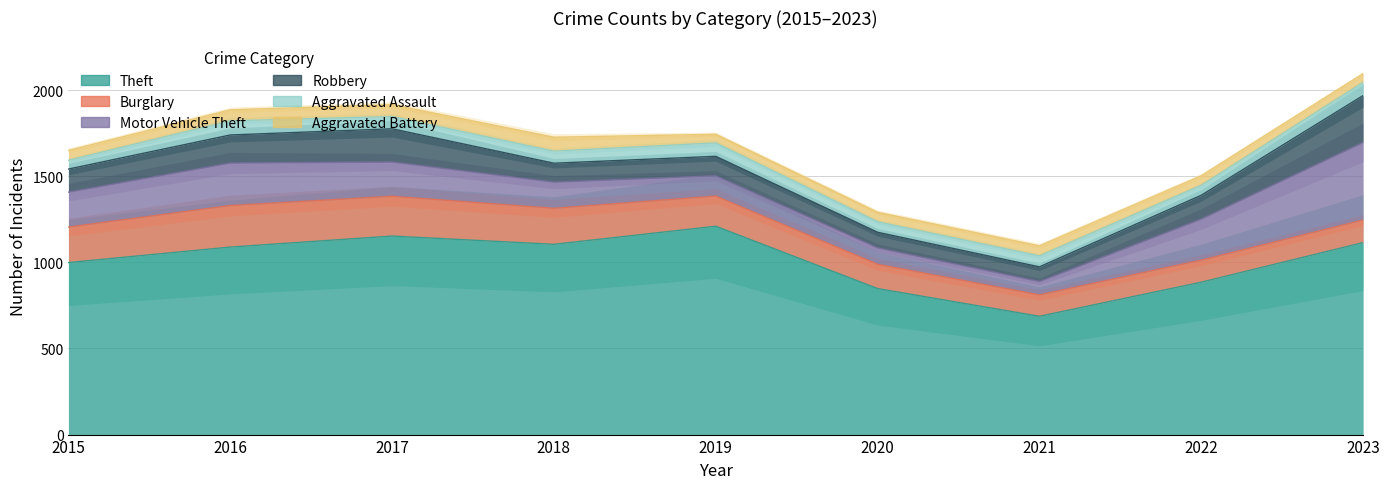

The Robbery series shows 33 at 2022. True or false?

False